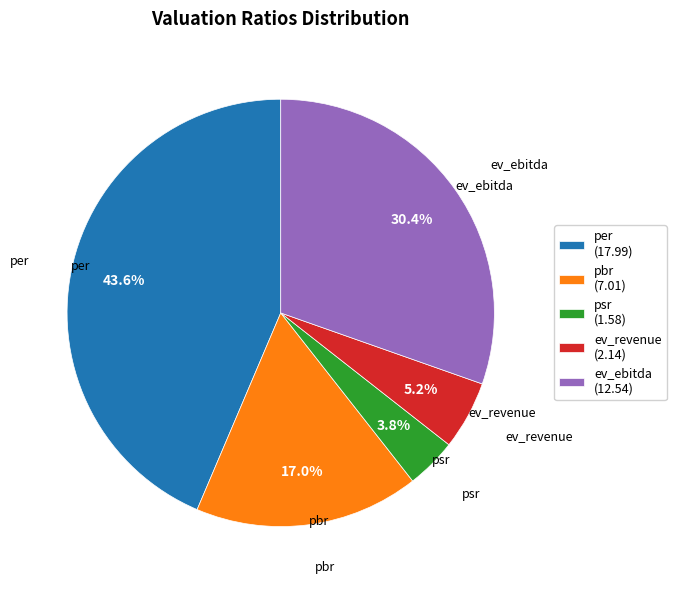

What is the smallest slice in the pie chart?

psr